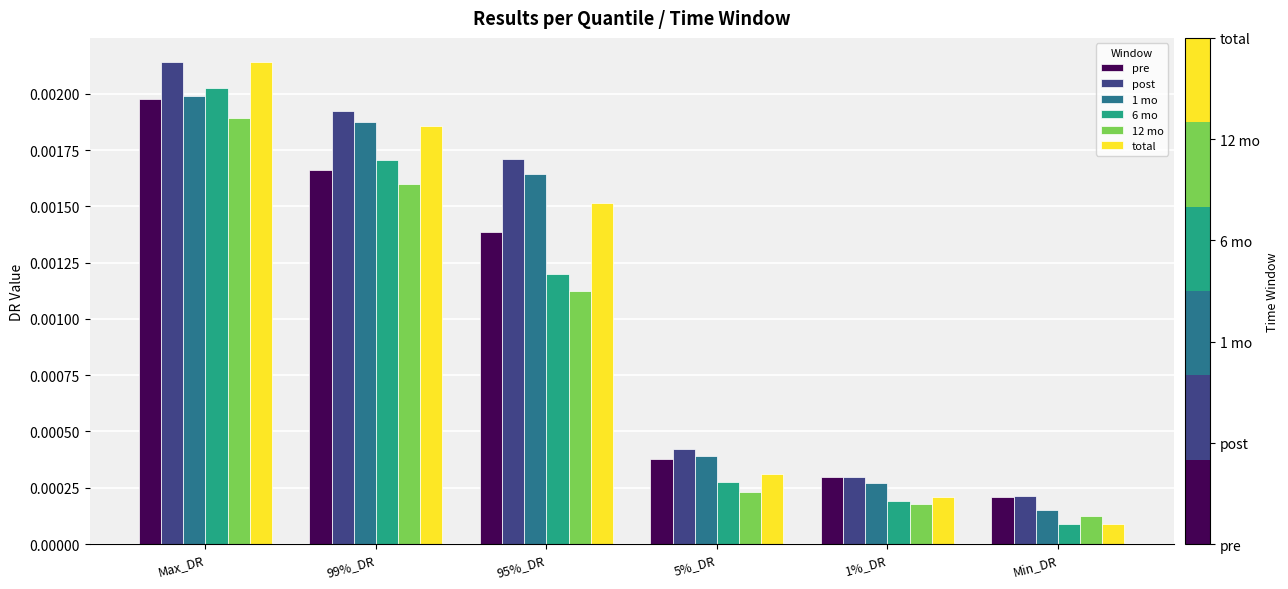

Rank the categories by pre value from lowest to highest.

Min_DR, 1%_DR, 5%_DR, 95%_DR, 99%_DR, Max_DR